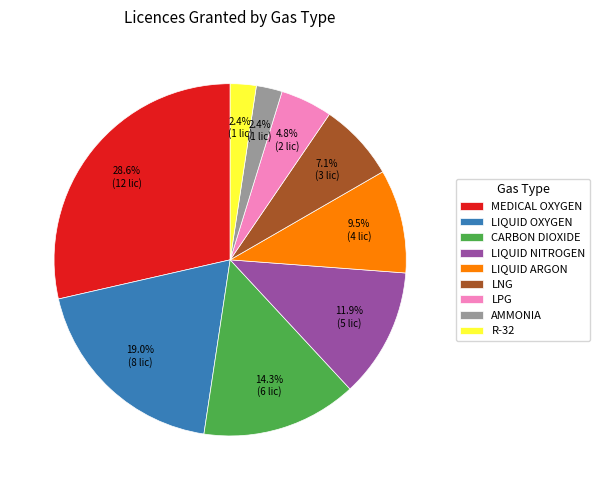

To the nearest percent, what is the average slice percentage?

11%